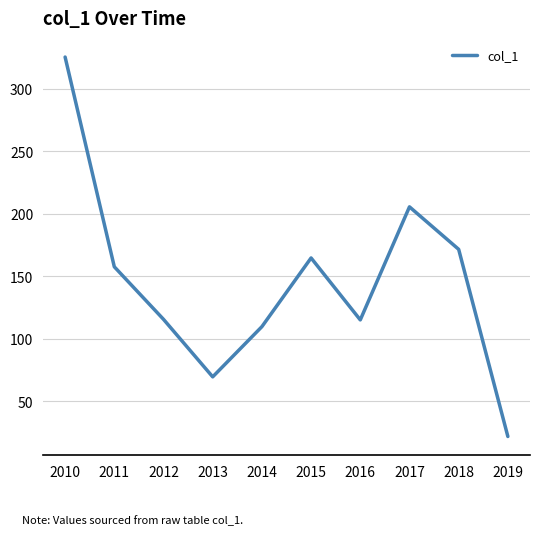

The value at 2011 is 254.5. True or false?

False